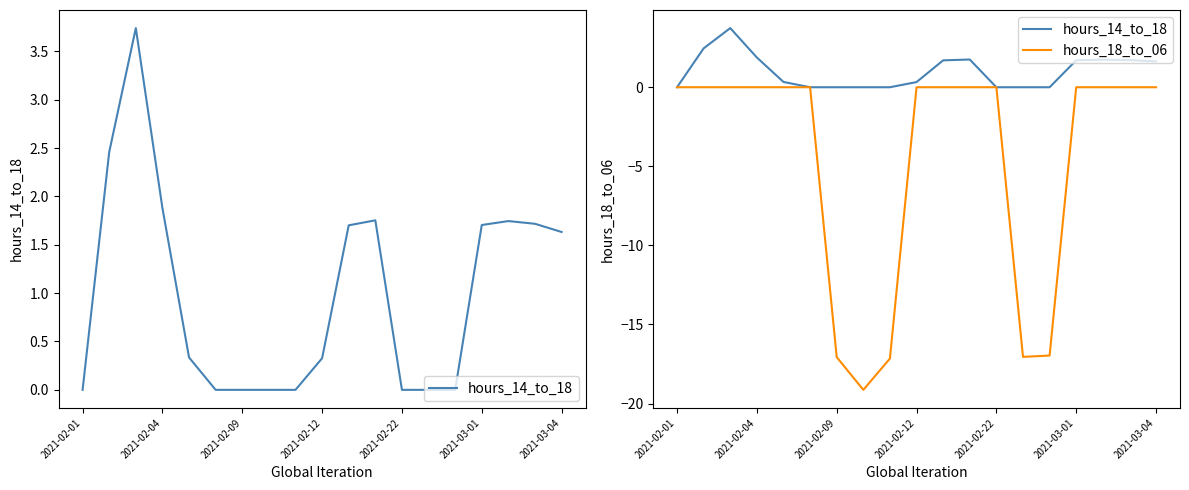

Between 14 and 16, which is larger?

16